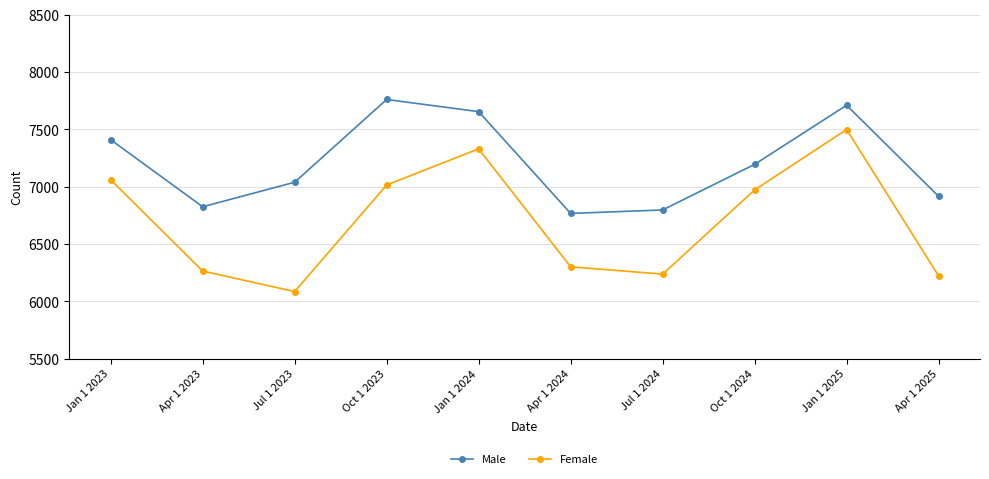

At which category does Male reach its first local valley?

Apr 1 2023